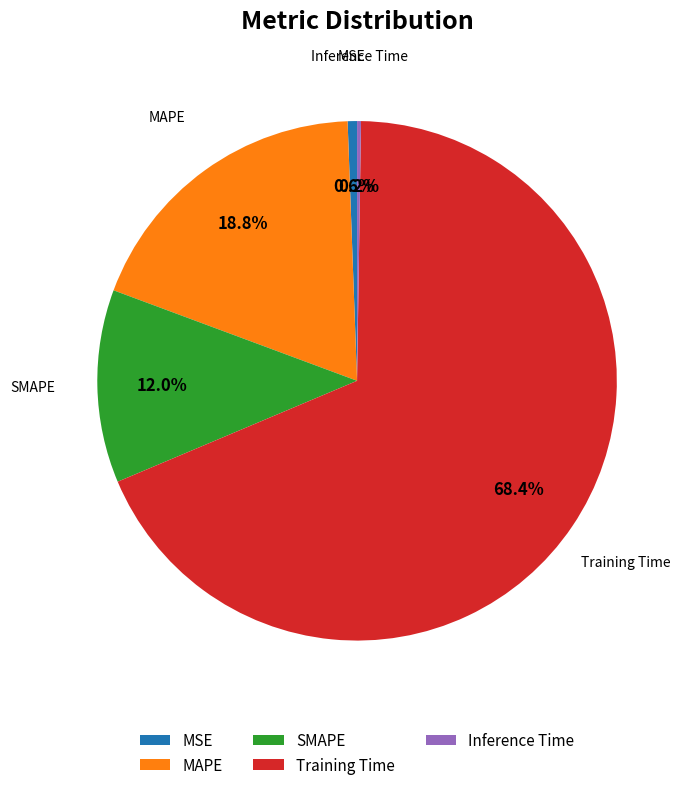

Does any single category account for the majority?

Yes